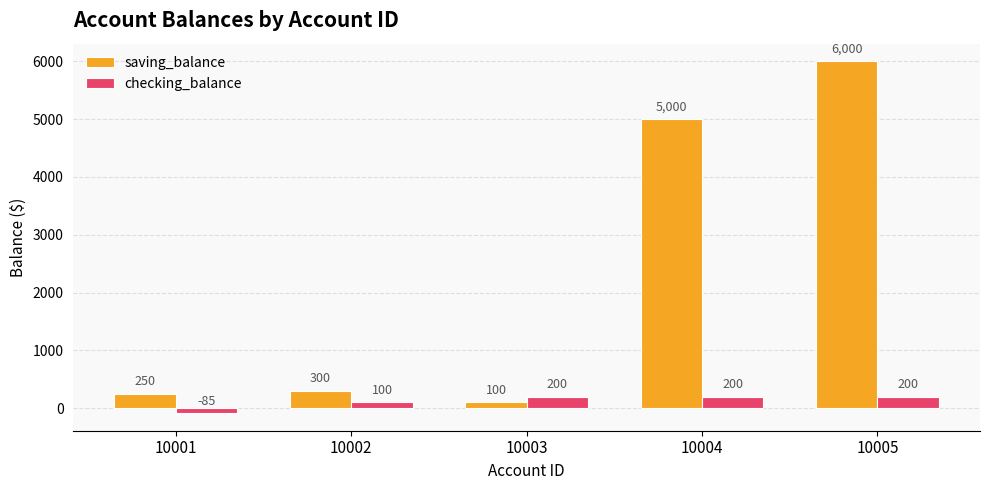

Read the checking_balance value at 10004.

200